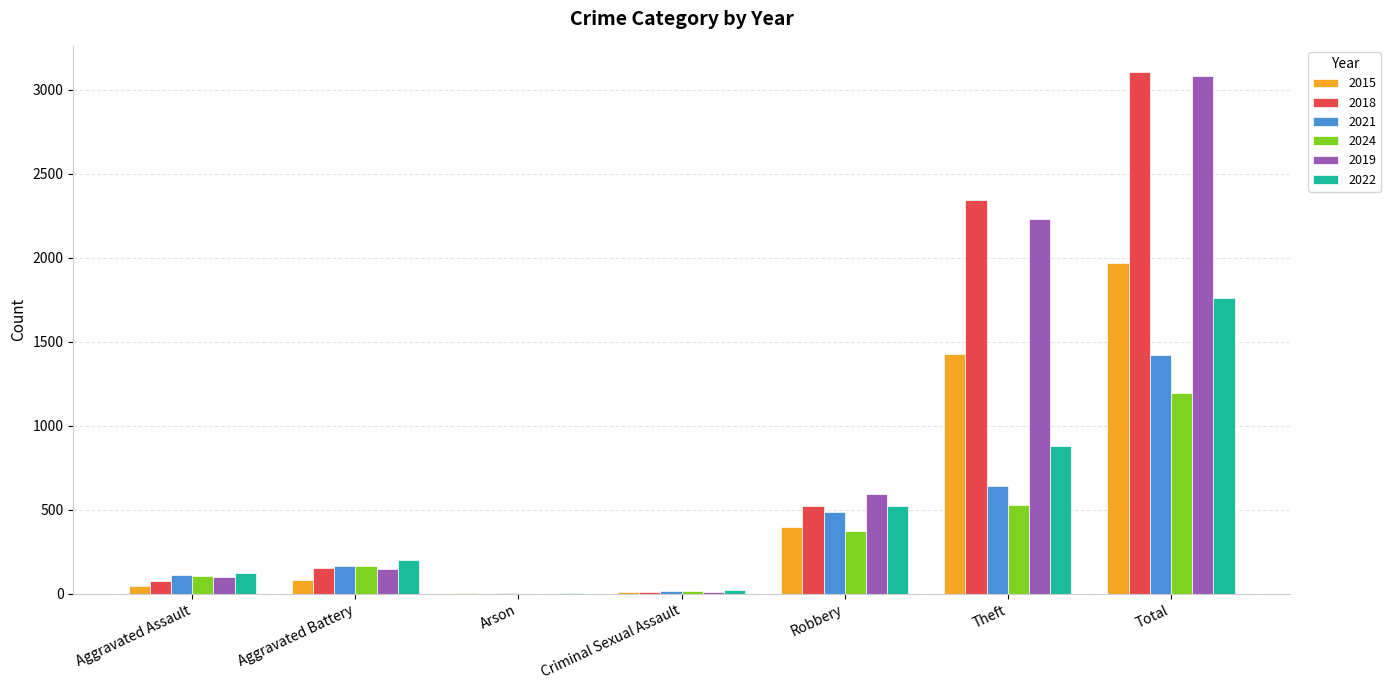

What is the maximum value for 2018?

3105